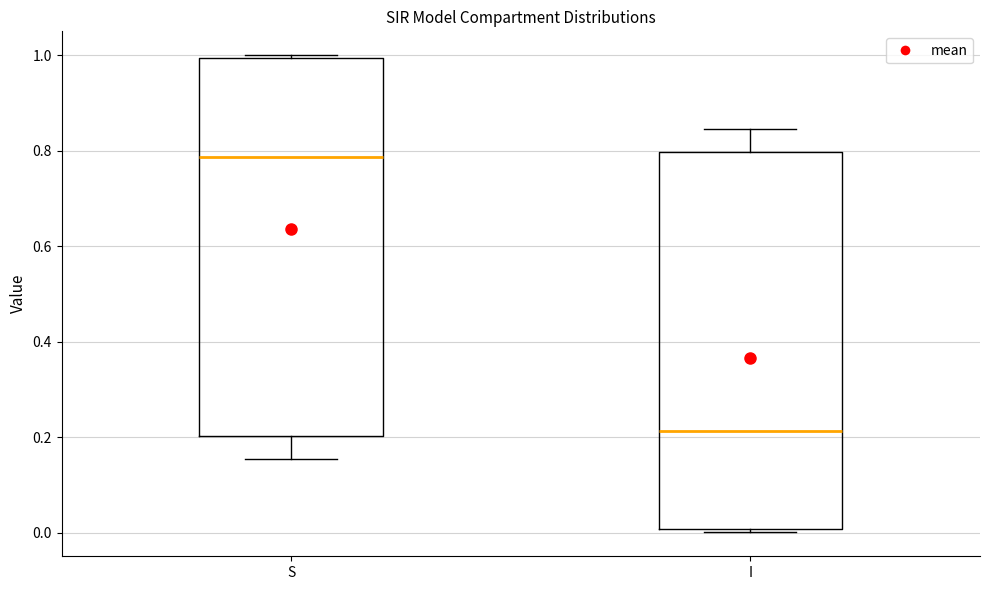

Which box's median line is the highest?

S